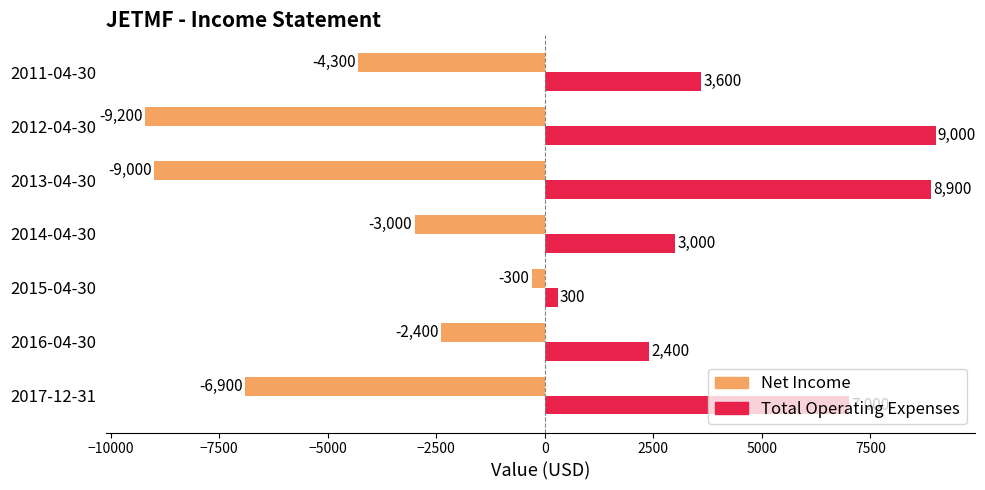

What is the sum of all Total Operating Expenses values?

34200